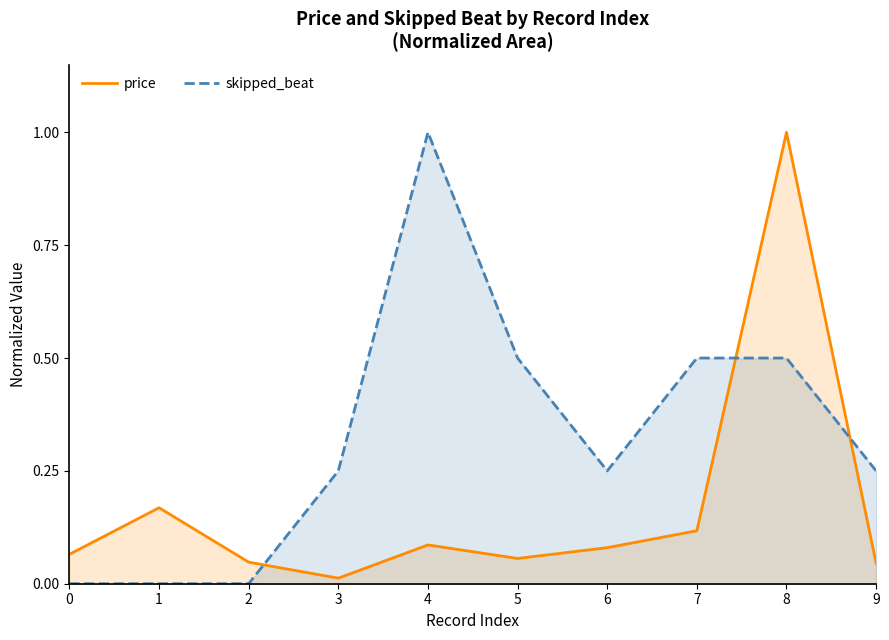

List the series in order of their peak value, highest first.

price, skipped_beat